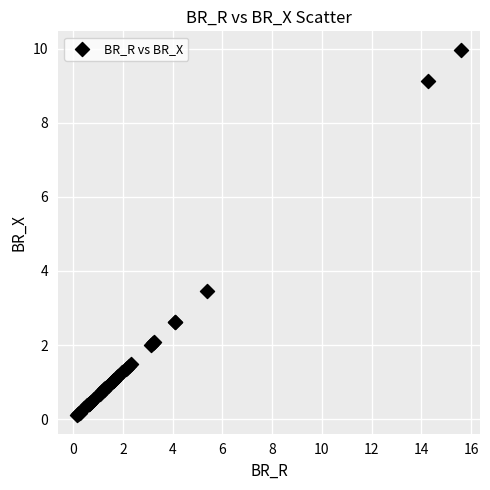

What Y value in the scatter plot is closest to 5?

3.5